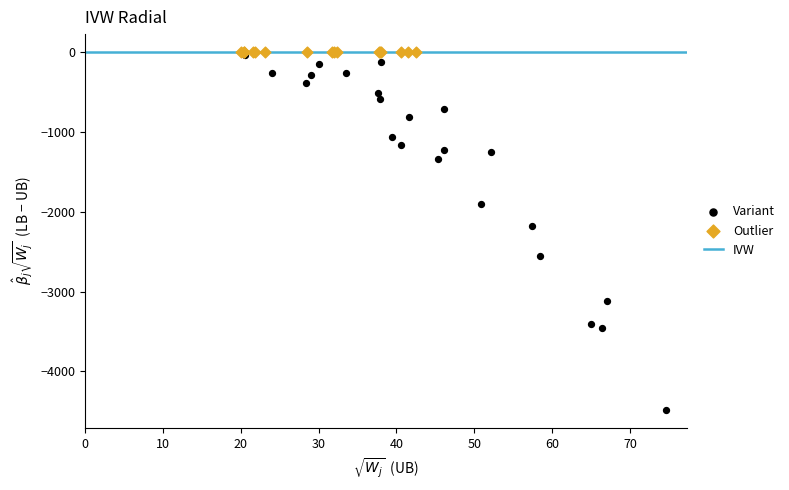

Which series reaches the minimum Y coordinate?

Variant